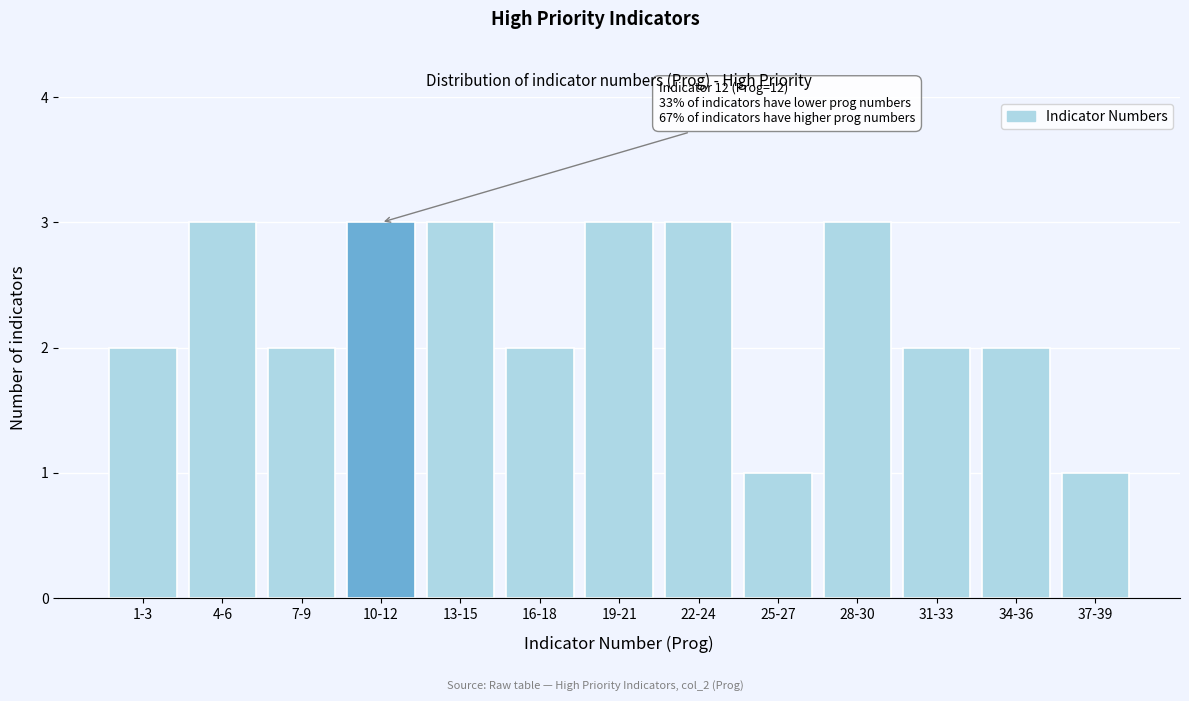

Reading left to right, list all the values displayed in this chart.

1-3=2	4-6=3	7-9=2	10-12=3	13-15=3	16-18=2	19-21=3	22-24=3	25-27=1	28-30=3	31-33=2	34-36=2	37-39=1